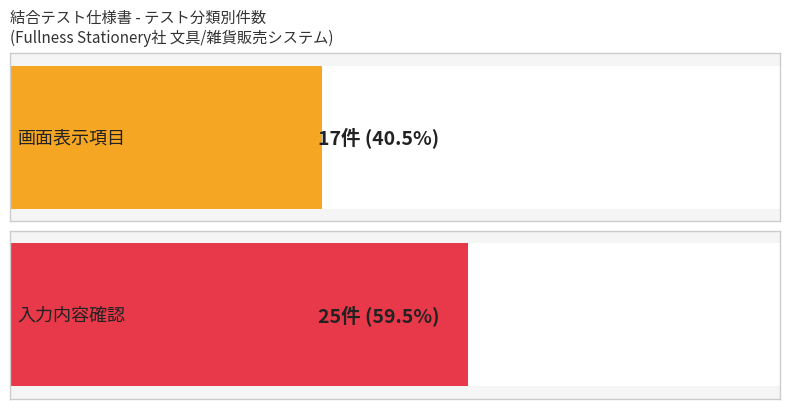

What is the maximum value for 入力内容確認?

25